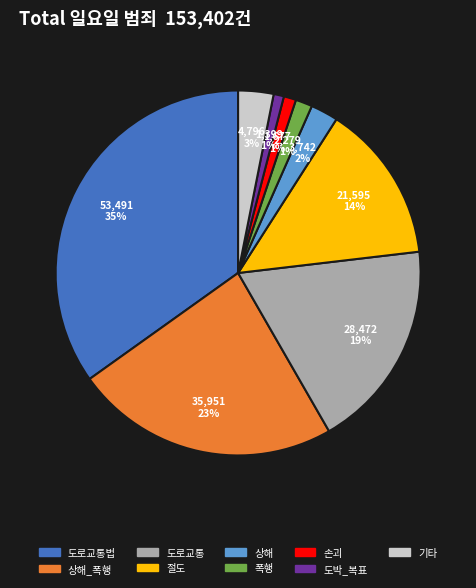

How many slices are in this pie chart?

9